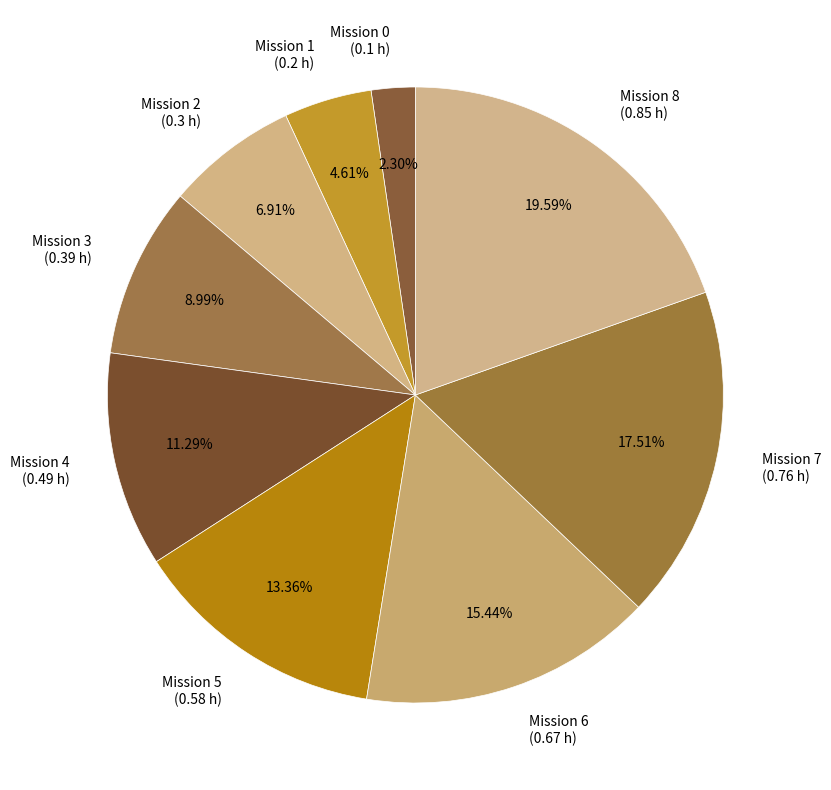

Is the sum of Mission 5 (0.58 h) and Mission 2 (0.3 h) greater than half?

No